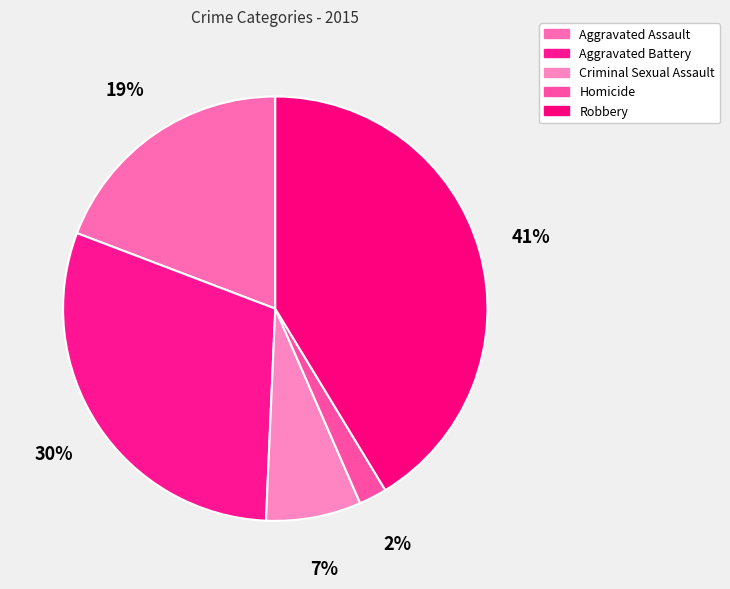

How many slices are in this pie chart?

5